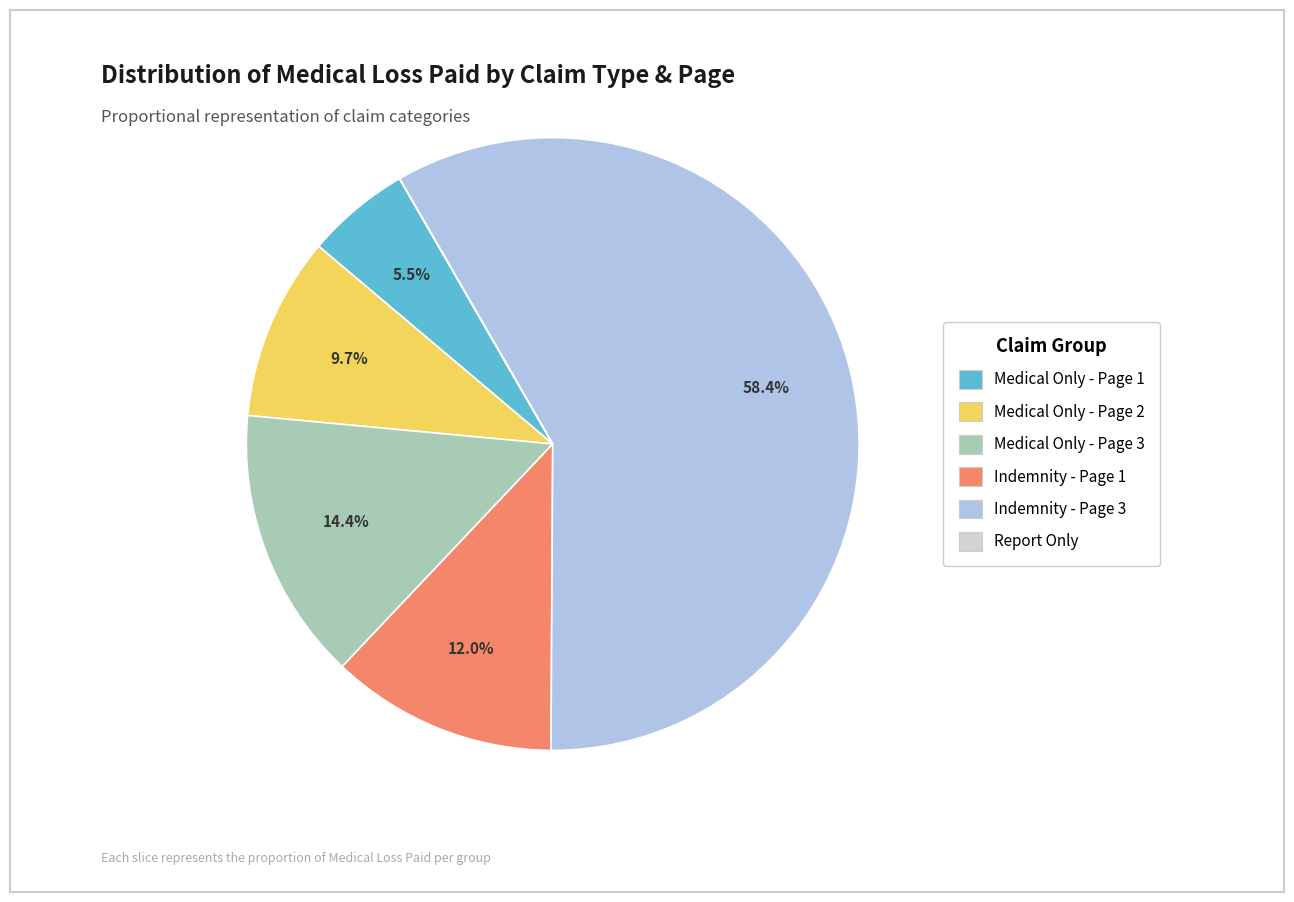

Is it true that Medical Only - Page 1 is 20% of the pie?

False